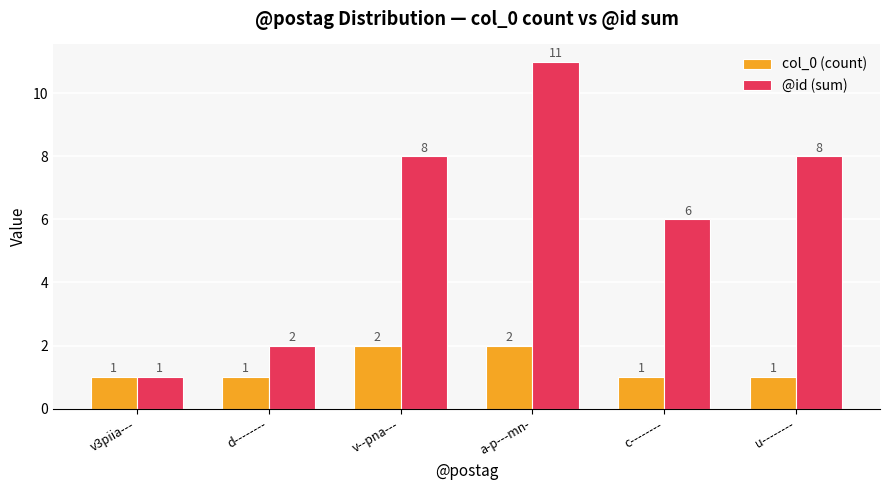

How many @id (sum) values are between 2 and 8?

4